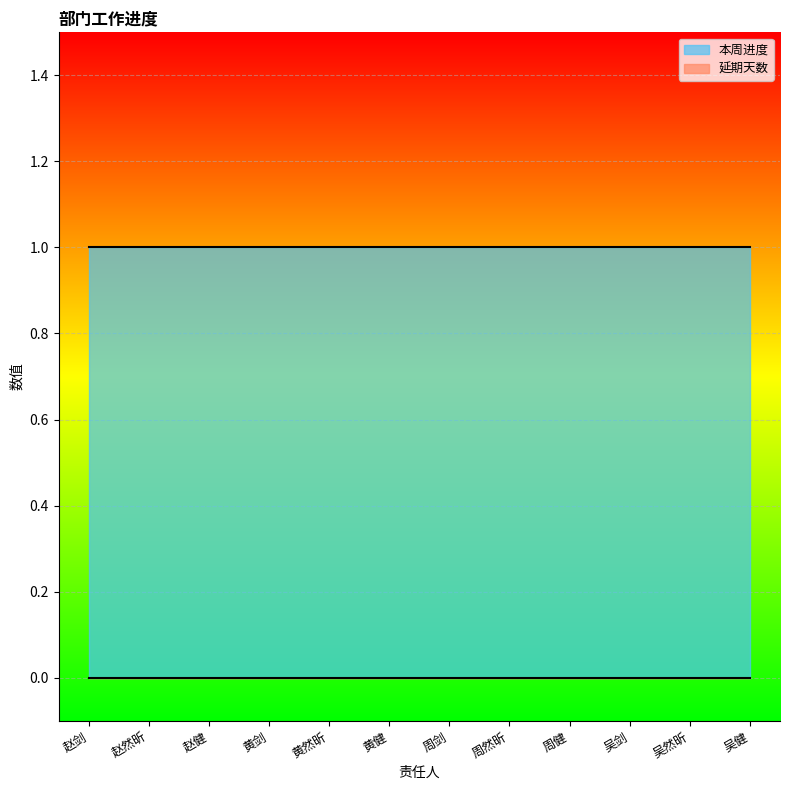

How many series are shown in this chart?

2